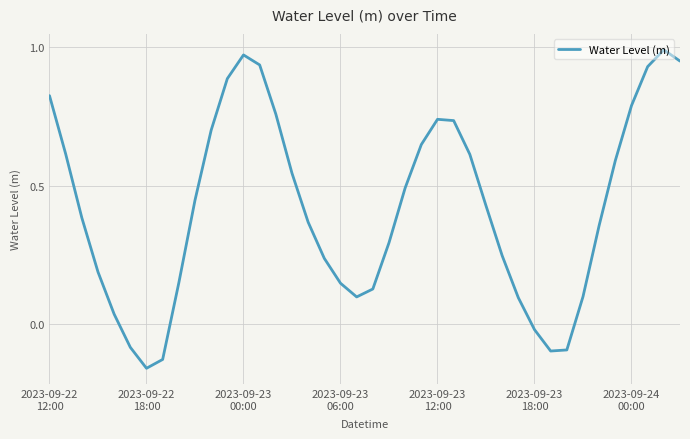

Reading left to right, transcribe all the data shown in this chart.

0.8	0.6	0.4	0.2	0.0	-0.1	-0.2	-0.1	0.1	0.4	0.7	0.9	1.0	0.9	0.8	0.5	0.4	0.2	0.1	0.1	0.1	0.3	0.5	0.6	0.7	0.7	0.6	0.4	0.2	0.1	-0.0	-0.1	-0.1	0.1	0.4	0.6	0.8	0.9	1.0	1.0